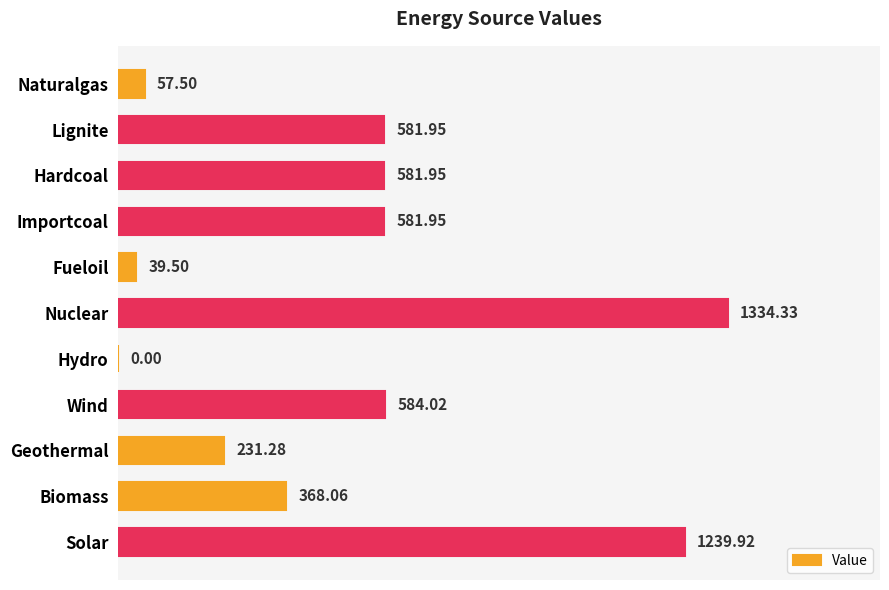

Which category has the highest value across all series?

Nuclear